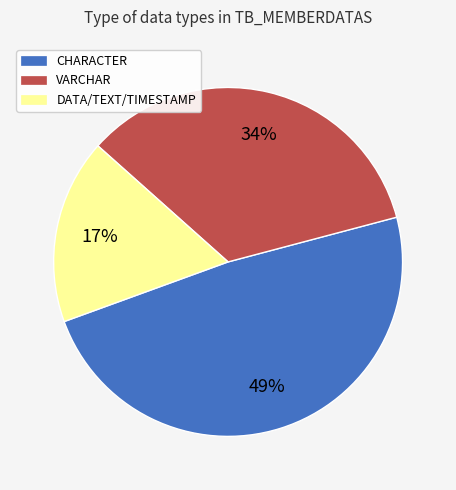

Is the sum of VARCHAR and DATA/TEXT/TIMESTAMP greater than half?

Yes